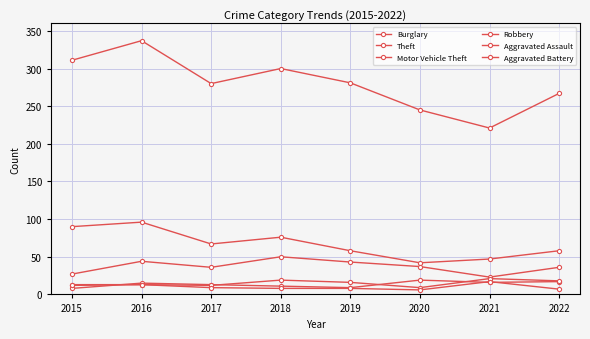

Between 2017 and 2019, which series saw the biggest shift?

Burglary